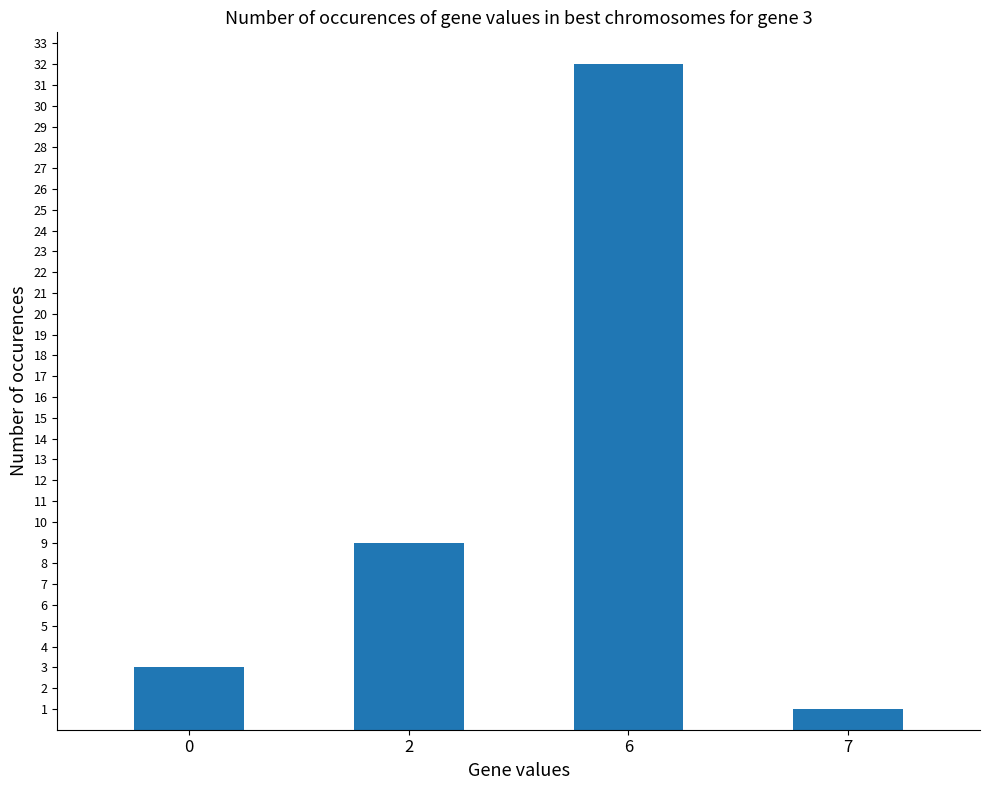

The value at 2 is 9.0. True or false?

True